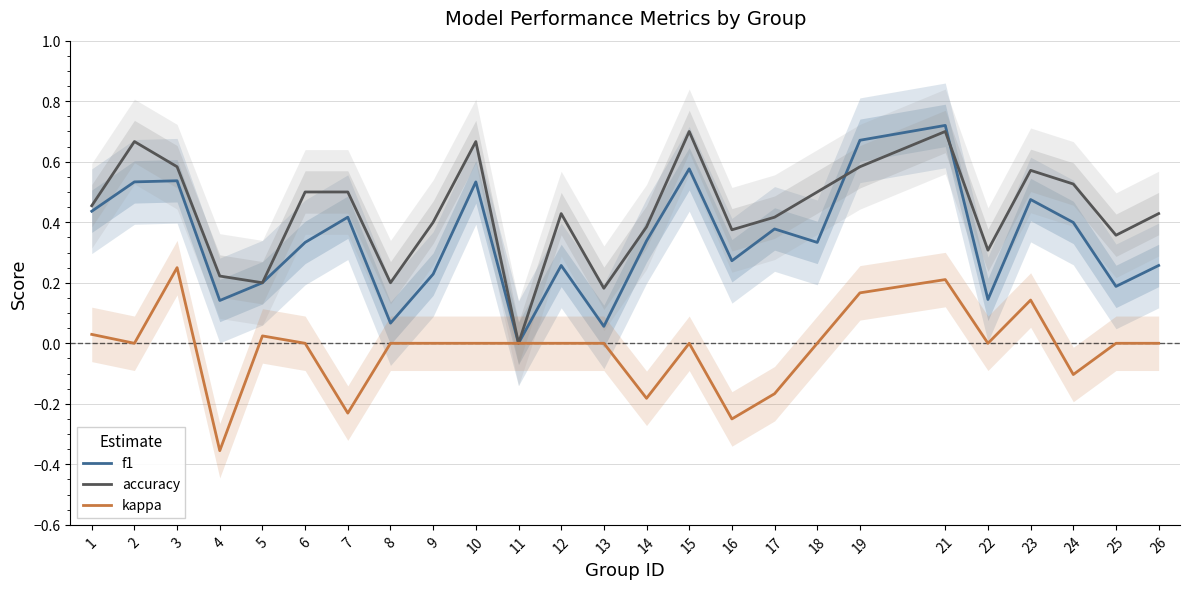

Is it true that accuracy equals 0.6 at 3?

True